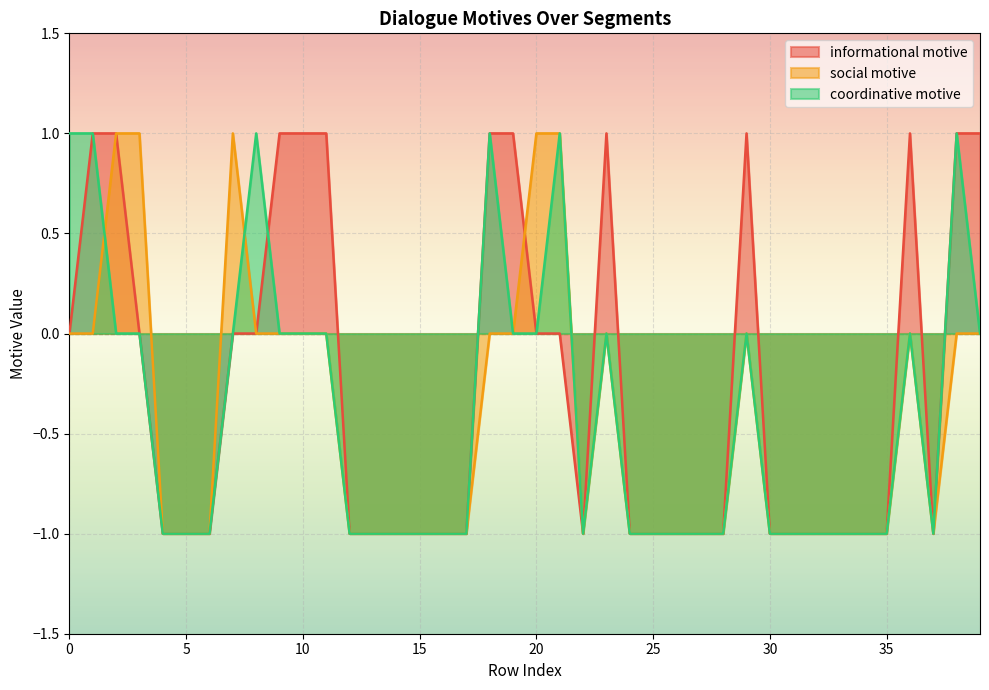

What is the value of the coordinative motive point at the 26th from the left?

-1